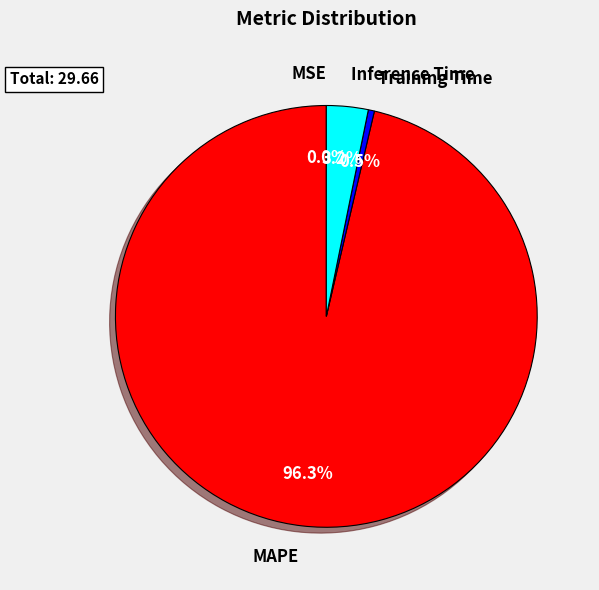

Which category accounts for the majority?

MAPE